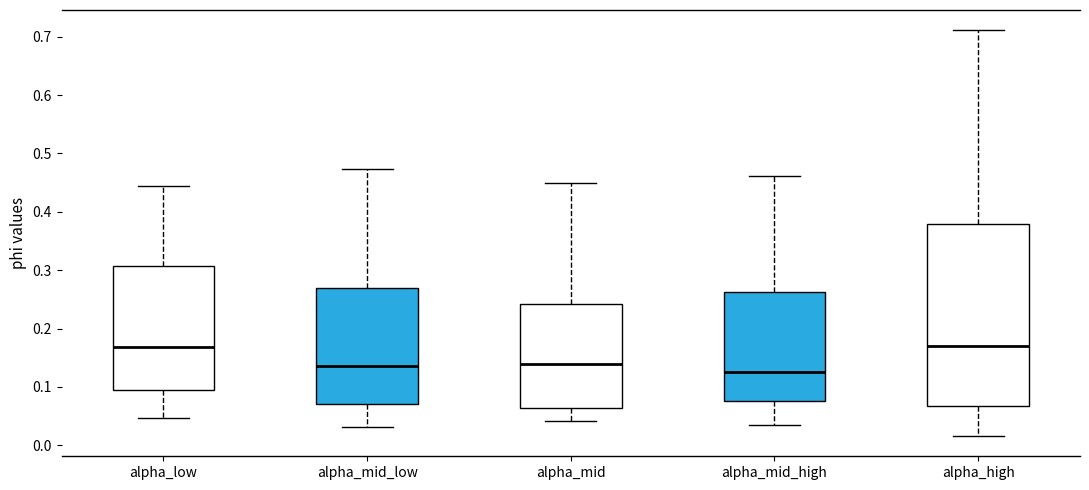

Reading left to right, transcribe this box plot: for each box, give where its median line is, the range the box spans, and where its two whiskers end, as read against the y-axis. The values are not printed on the chart, so give them approximately, as read against the axis.

alpha_low: median 0.17, box 0.09 to 0.31, whiskers 0.05 to 0.44
alpha_mid_low: median 0.14, box 0.07 to 0.27, whiskers 0.03 to 0.47
alpha_mid: median 0.14, box 0.06 to 0.24, whiskers 0.04 to 0.45
alpha_mid_high: median 0.13, box 0.08 to 0.26, whiskers 0.04 to 0.46
alpha_high: median 0.17, box 0.07 to 0.38, whiskers 0.02 to 0.71